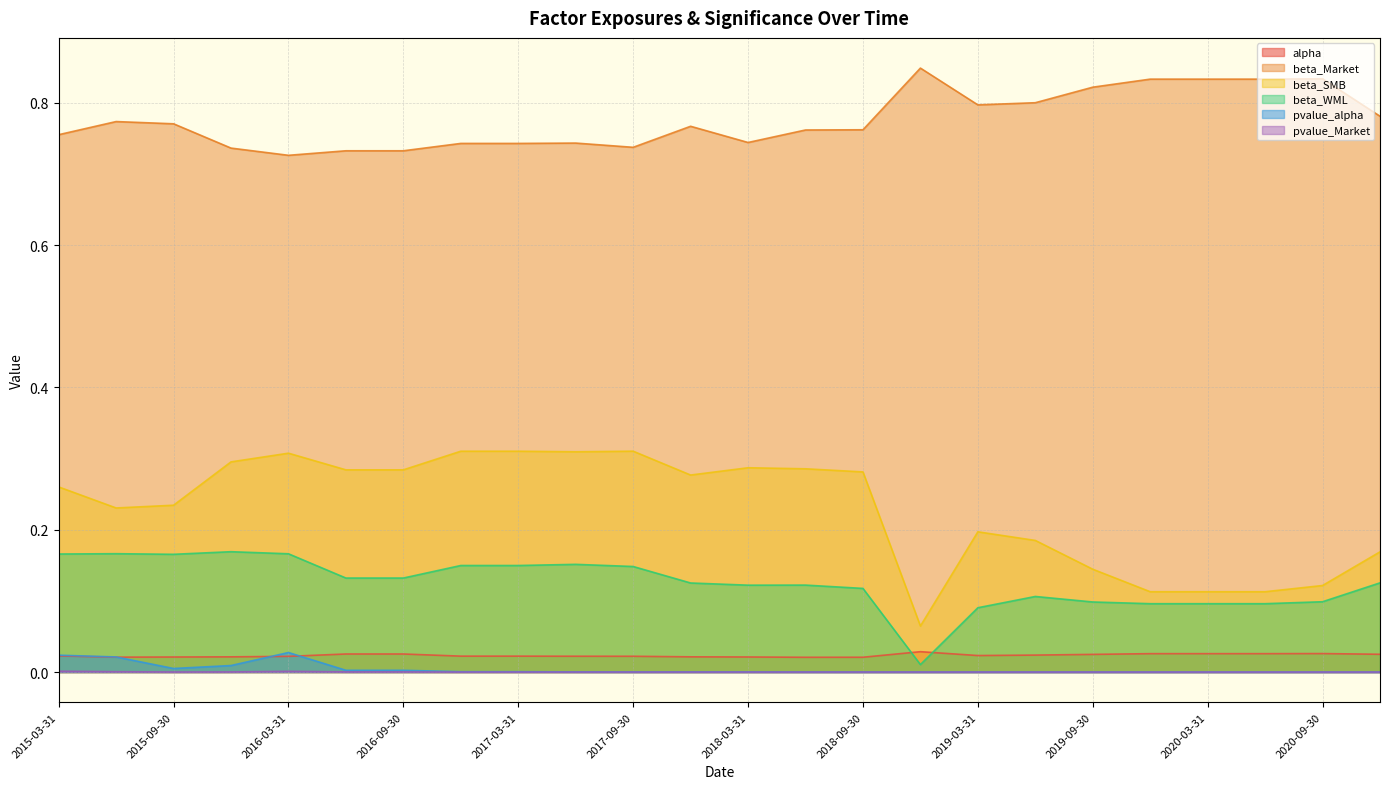

What is the approximate value of beta_Market at 2015-03-31?

0.8